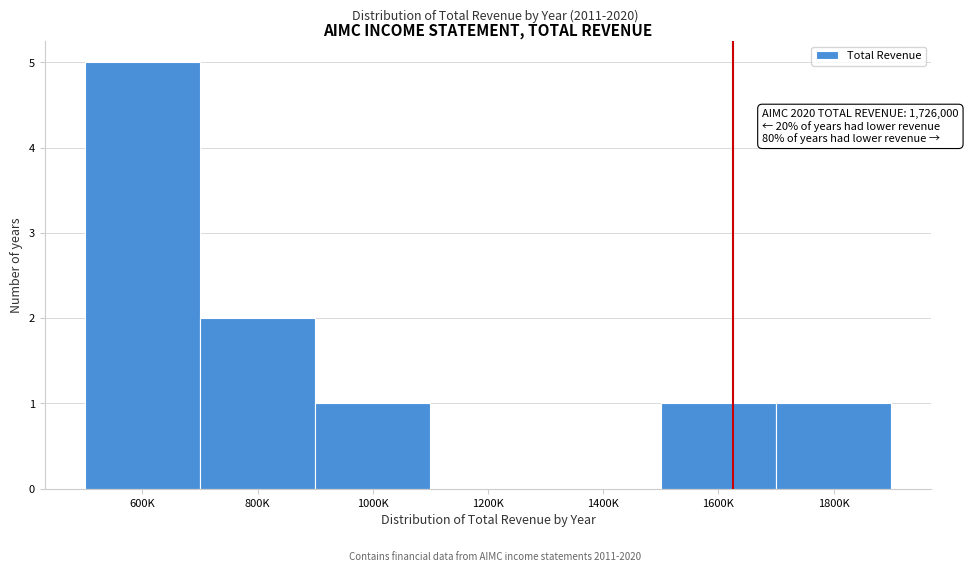

Reading left to right, transcribe all the data shown in this chart.

600K=5	800K=2	1000K=1	1200K=0	1400K=0	1600K=1	1800K=1